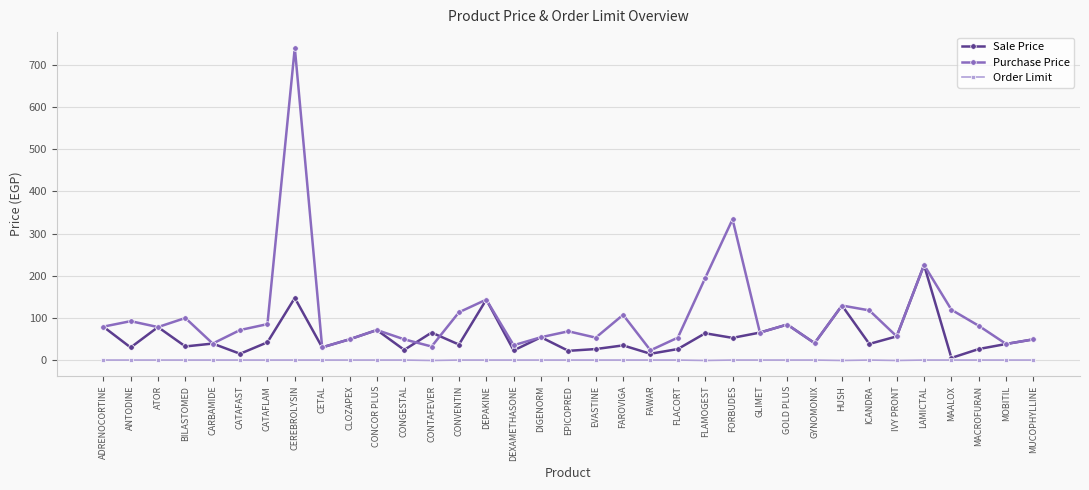

Which series has the widest spread of values?

Purchase Price